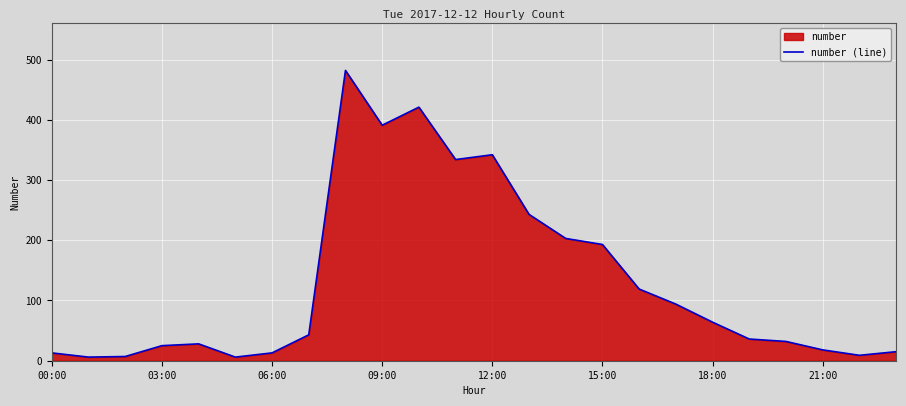

Reading right to left, what are all the values shown in this chart?

15	9	18	32	36	64	94	119	193	203	243	342	334	421	391	482	43	13	6	28	25	7	6	13